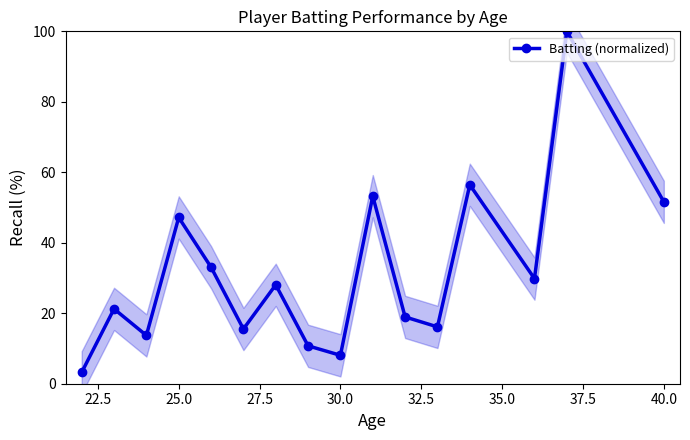

Reading left to right, transcribe all the data shown in this chart.

3.2	21.2	13.7	47.2	33.1	15.5	28.1	10.8	8.1	53.2	19.0	16.1	56.5	29.8	100.0	51.6